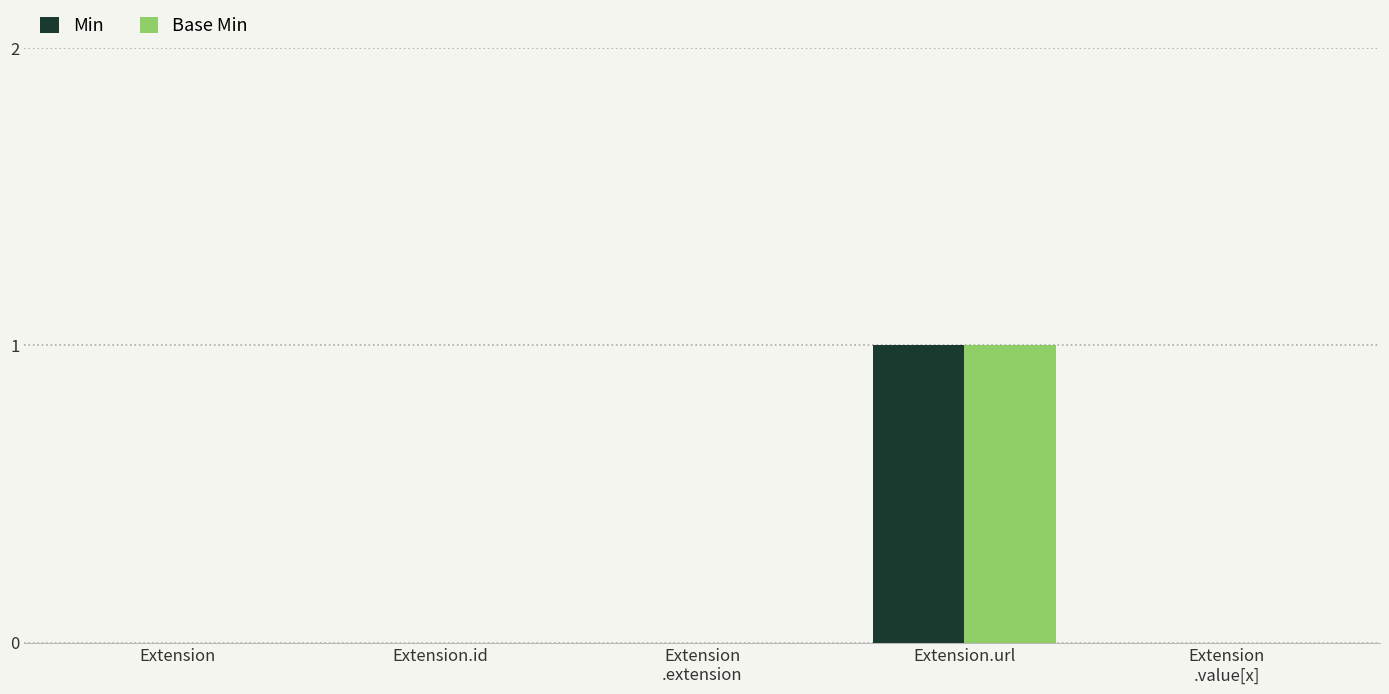

At which category does the chart reach its peak across all series?

Extension.url